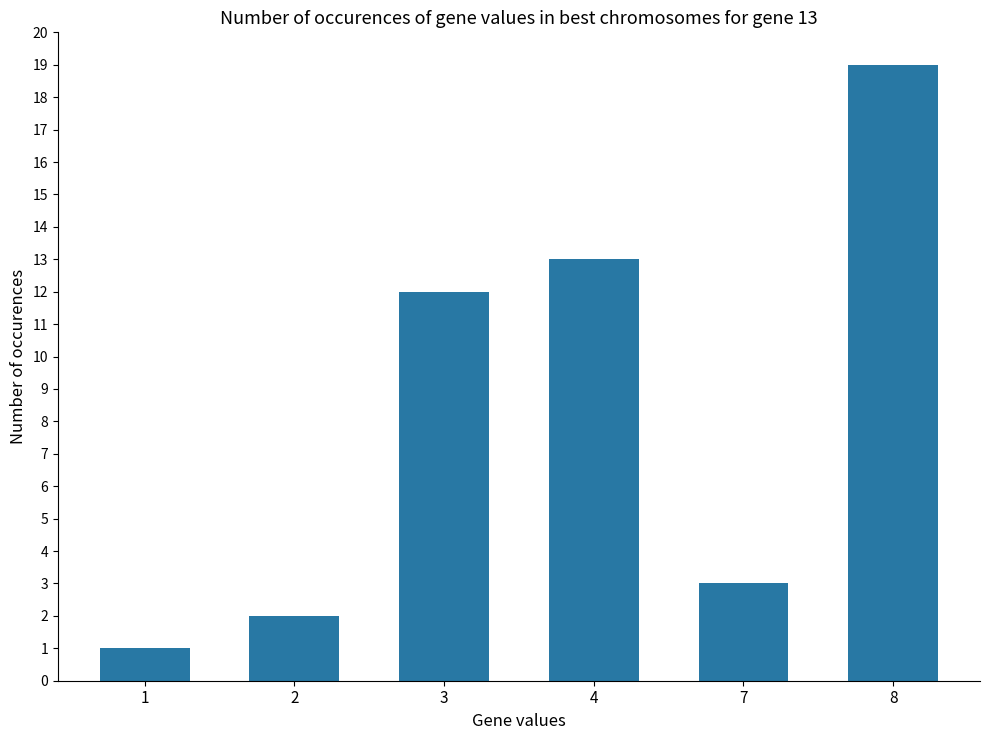

What value does the data have at 4, to the nearest 10?

10